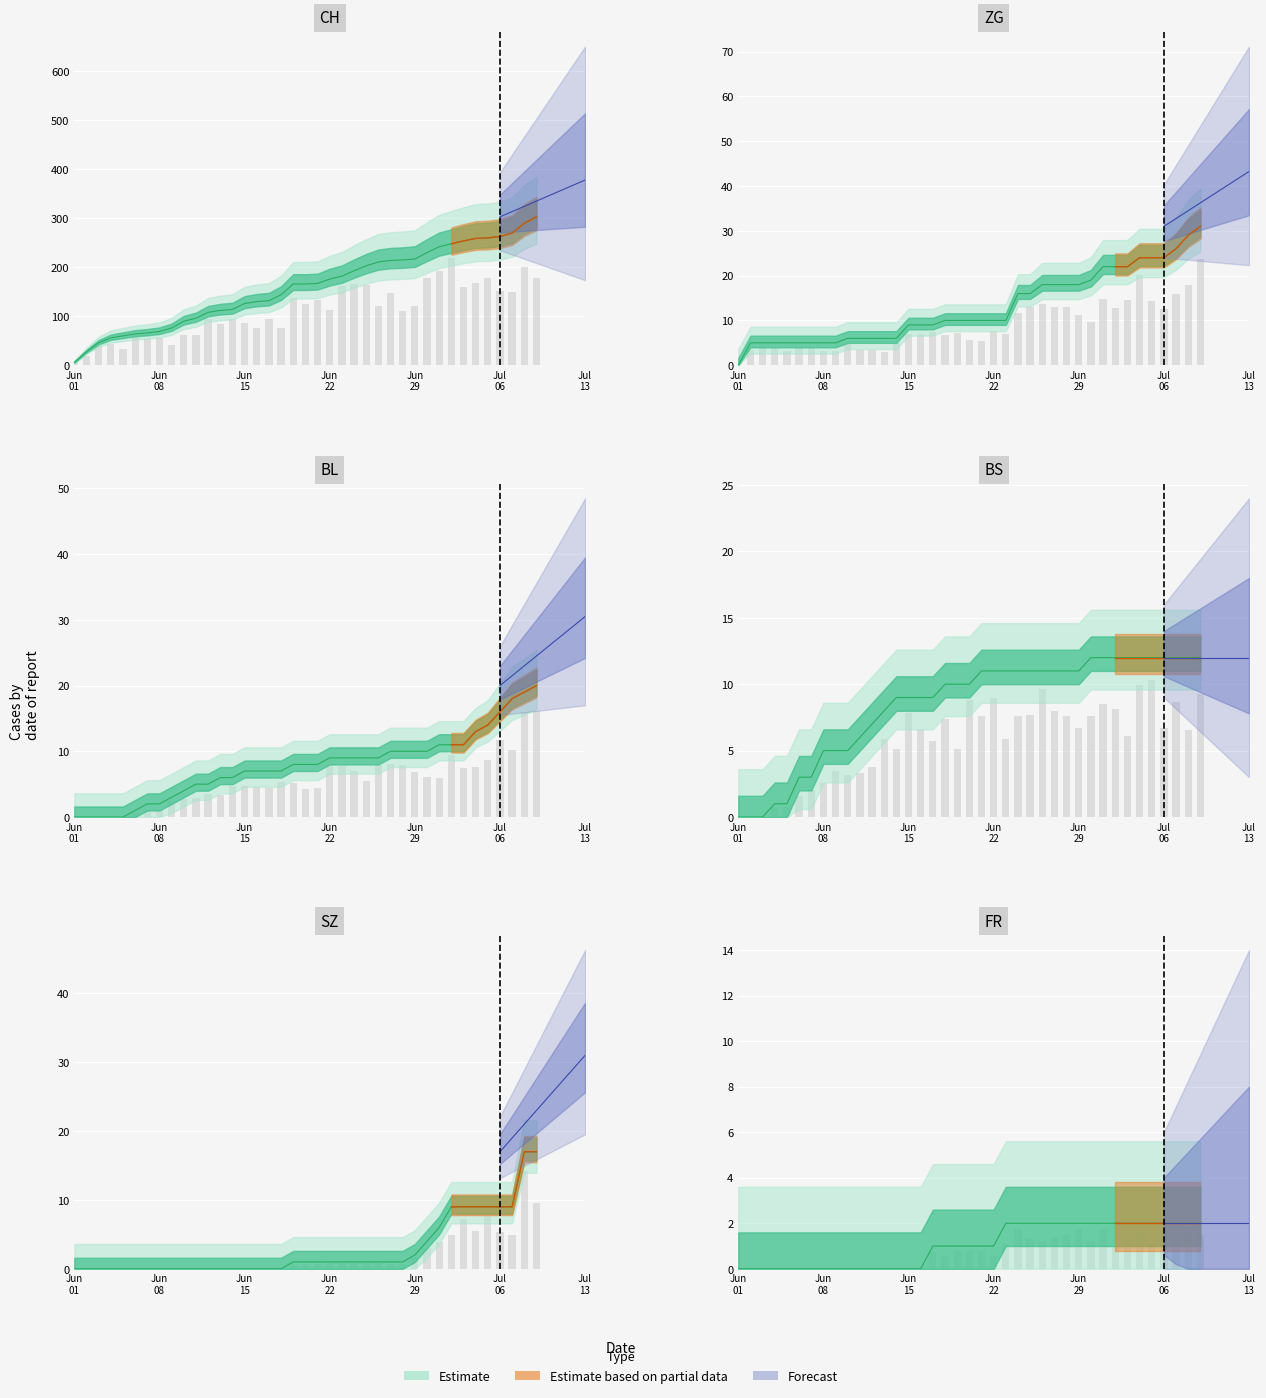

The value of ZG at 32 is 15. True or false?

False